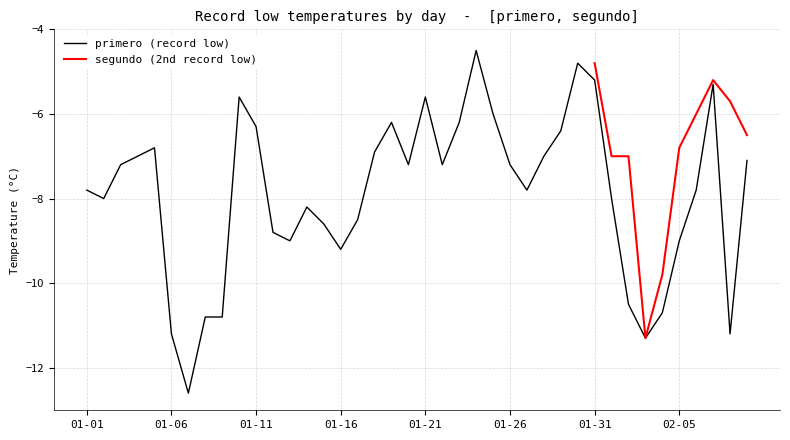

What position from the left is 01-22?

22